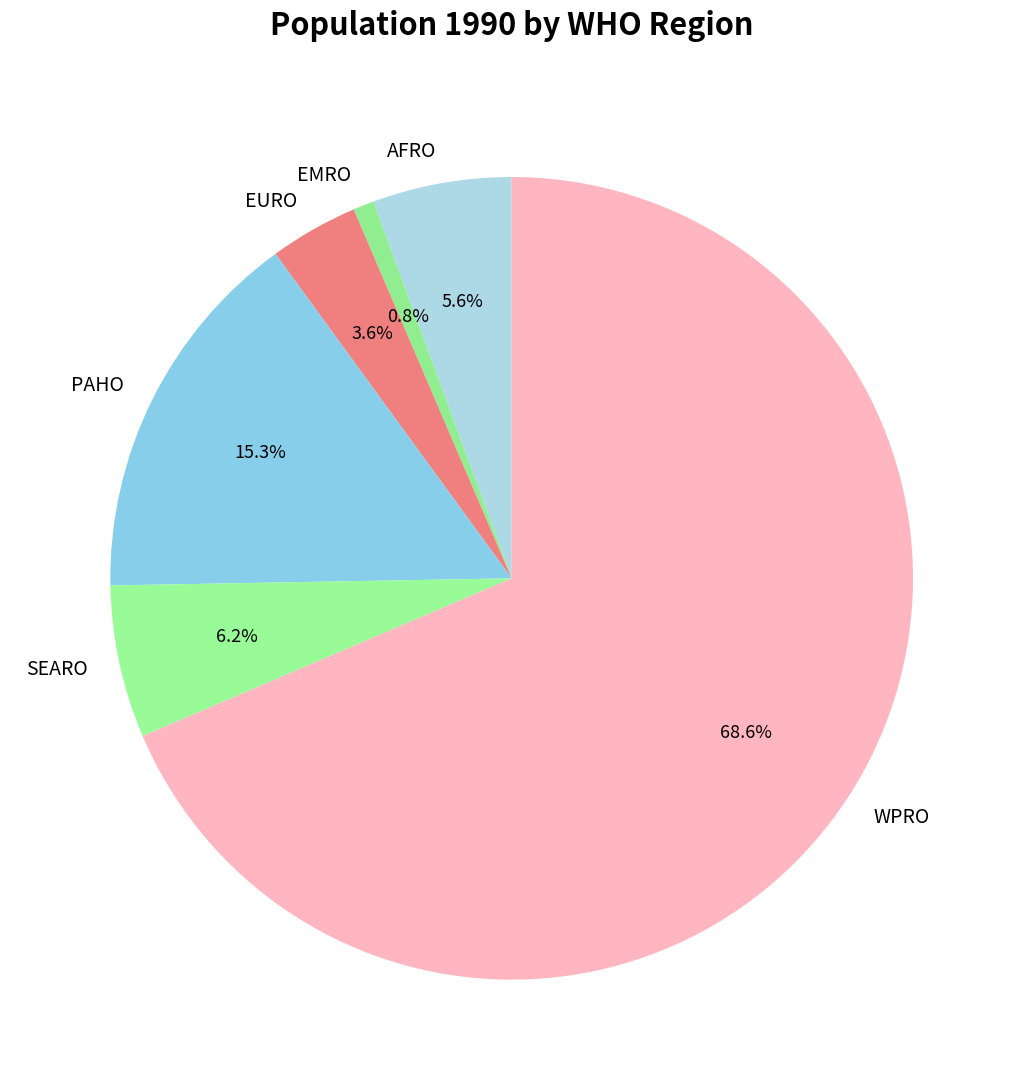

Combined, what portion of the pie is EURO and EMRO?

4.4%